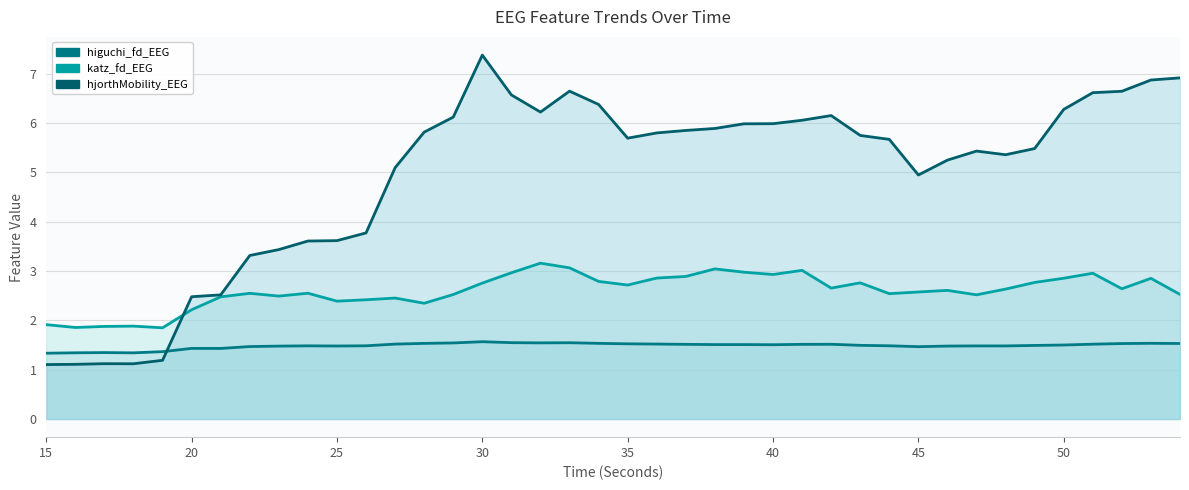

The value of katz_fd_EEG at 37 is 1.1. True or false?

False